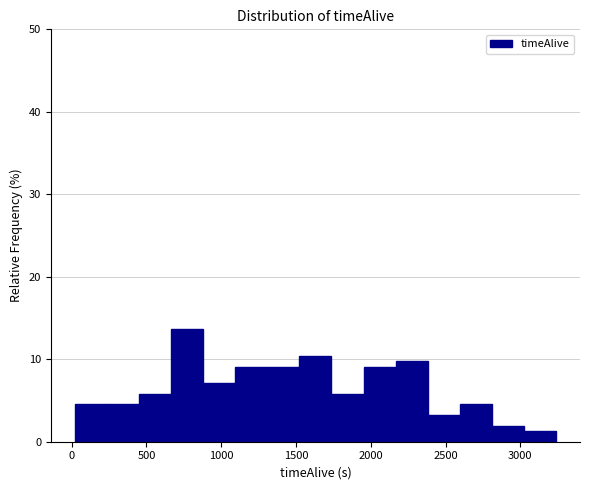

Reading left to right, list every bar in this chart as the range it spans on the x-axis followed by its height. Neither the bar edges nor the heights are printed on the chart, so give them approximately, as read against the axes.

0 to 250: 5
250 to 450: 5
450 to 650: 6
650 to 900: 14
900 to 1100: 7
1100 to 1300: 9
1300 to 1500: 9
1500 to 1750: 10
1750 to 1950: 6
1950 to 2150: 9
2150 to 2400: 10
2400 to 2600: 3
2600 to 2800: 5
2800 to 3000: 2
3000 to 3250: 1